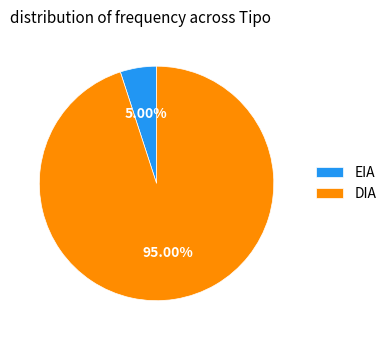

Is EIA the majority of the pie?

No